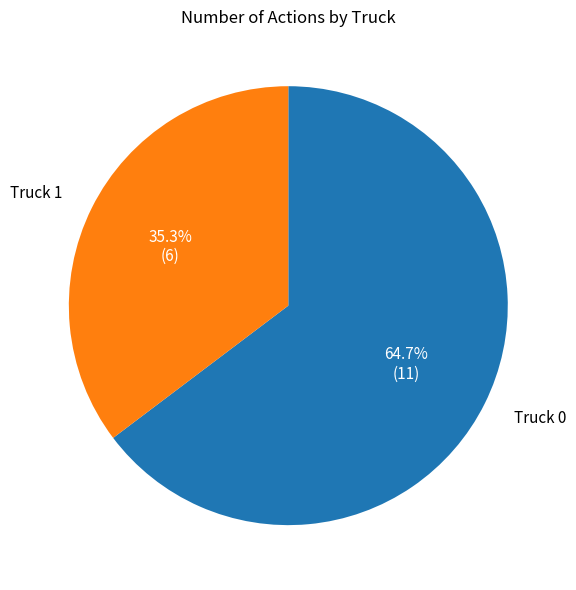

Rank the categories by value from lowest to highest.

Truck 1, Truck 0